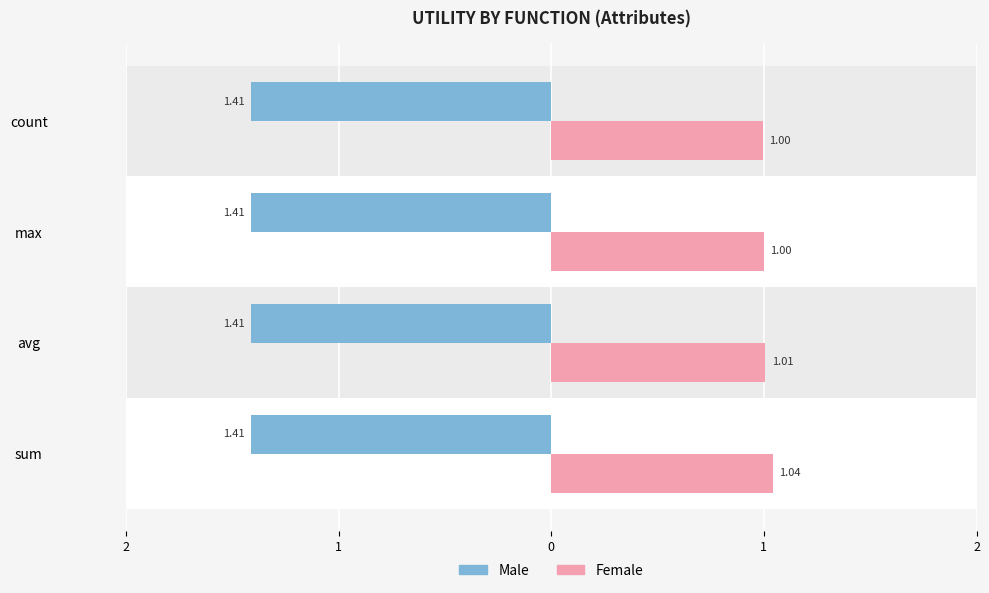

What are all the series names shown in the legend?

Male, Female